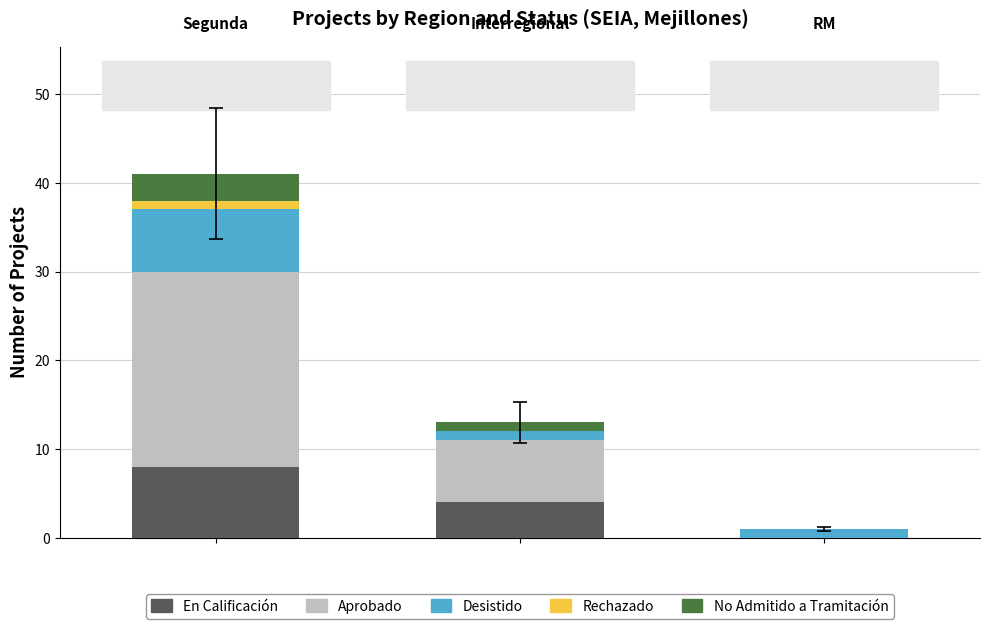

What is the sum of all En Calificación values?

12